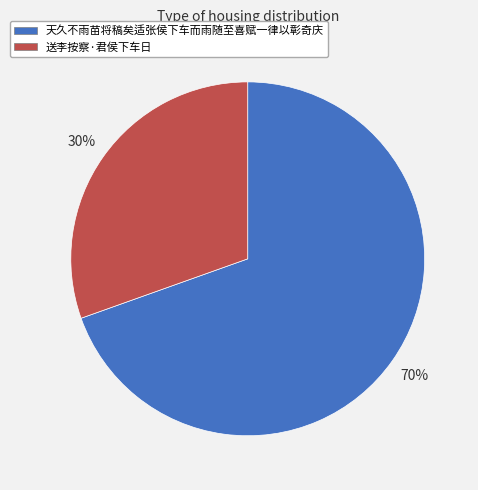

Does any single category account for the majority?

Yes